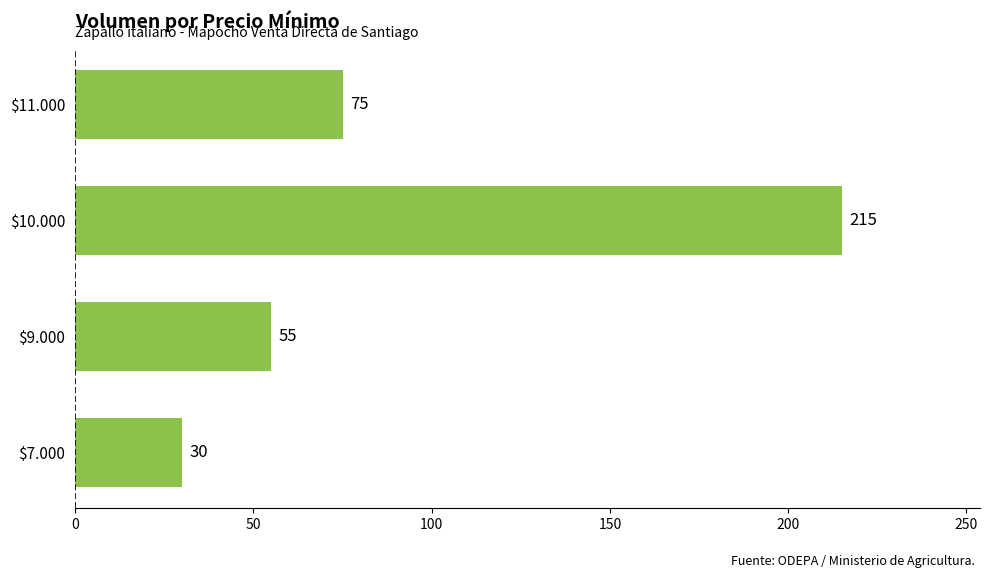

Rank the categories by value from lowest to highest.

$7.000, $9.000, $11.000, $10.000